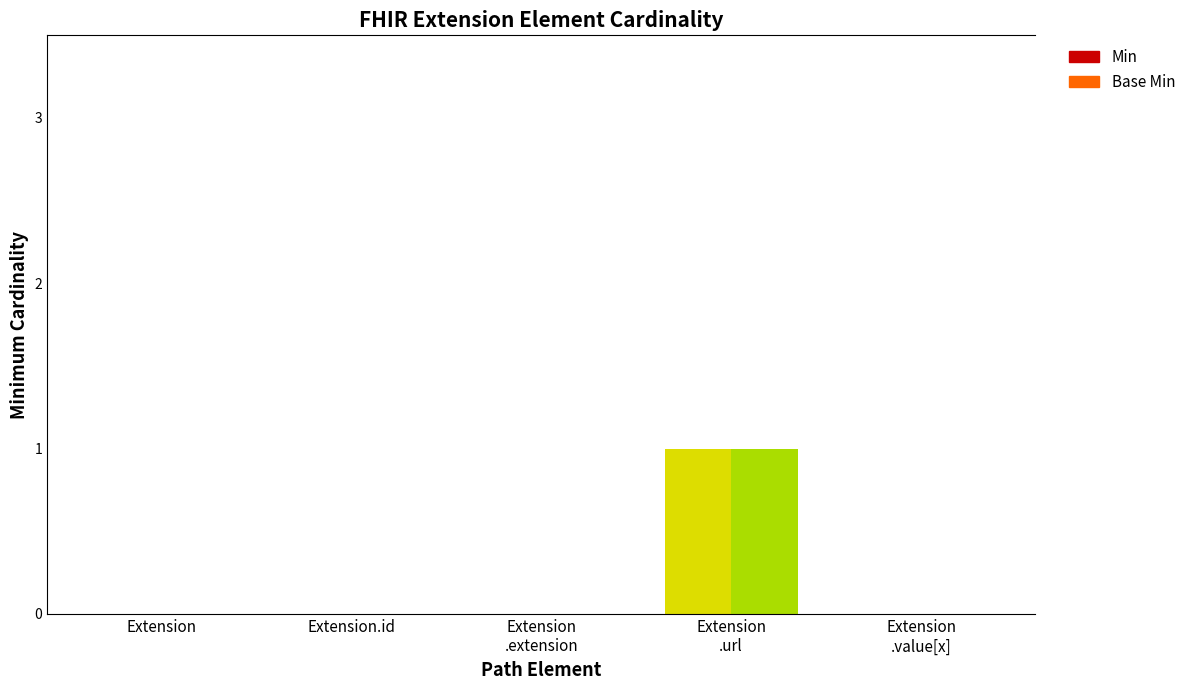

Is it true that Min equals 0 at Extension?

True